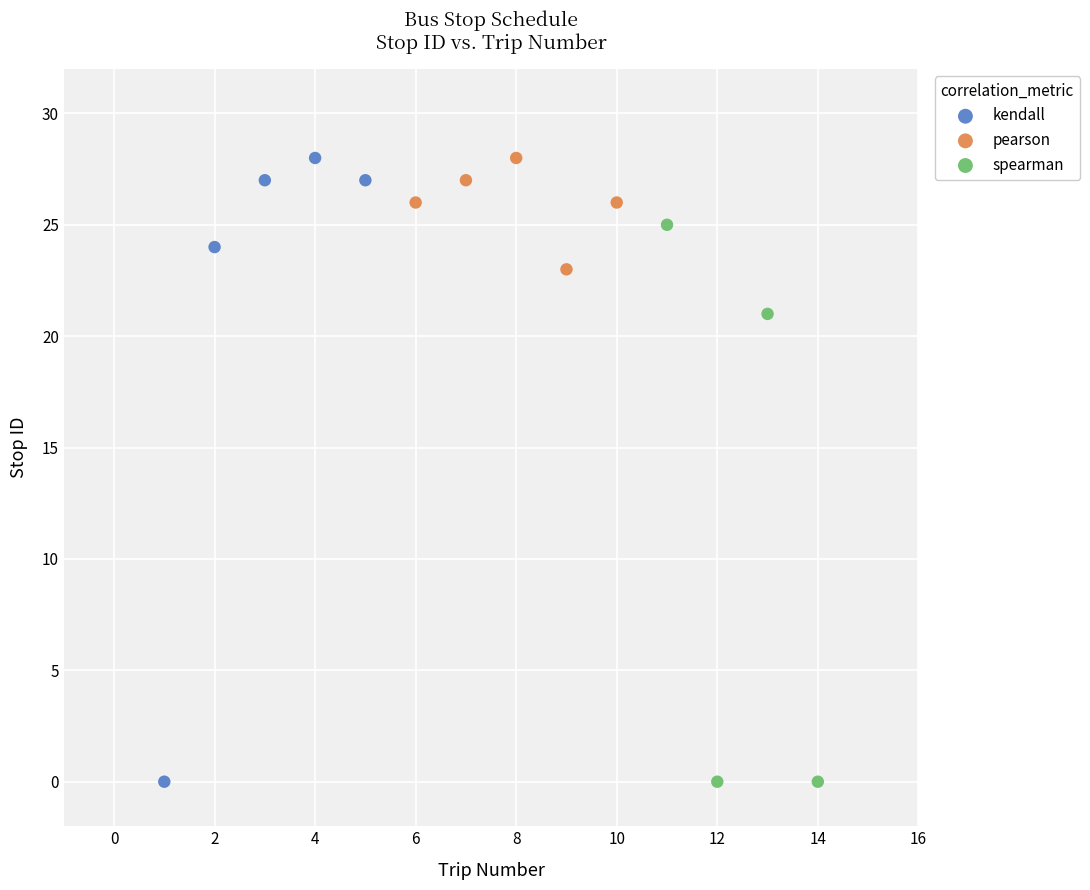

What are all the series names shown in the legend?

kendall, pearson, spearman